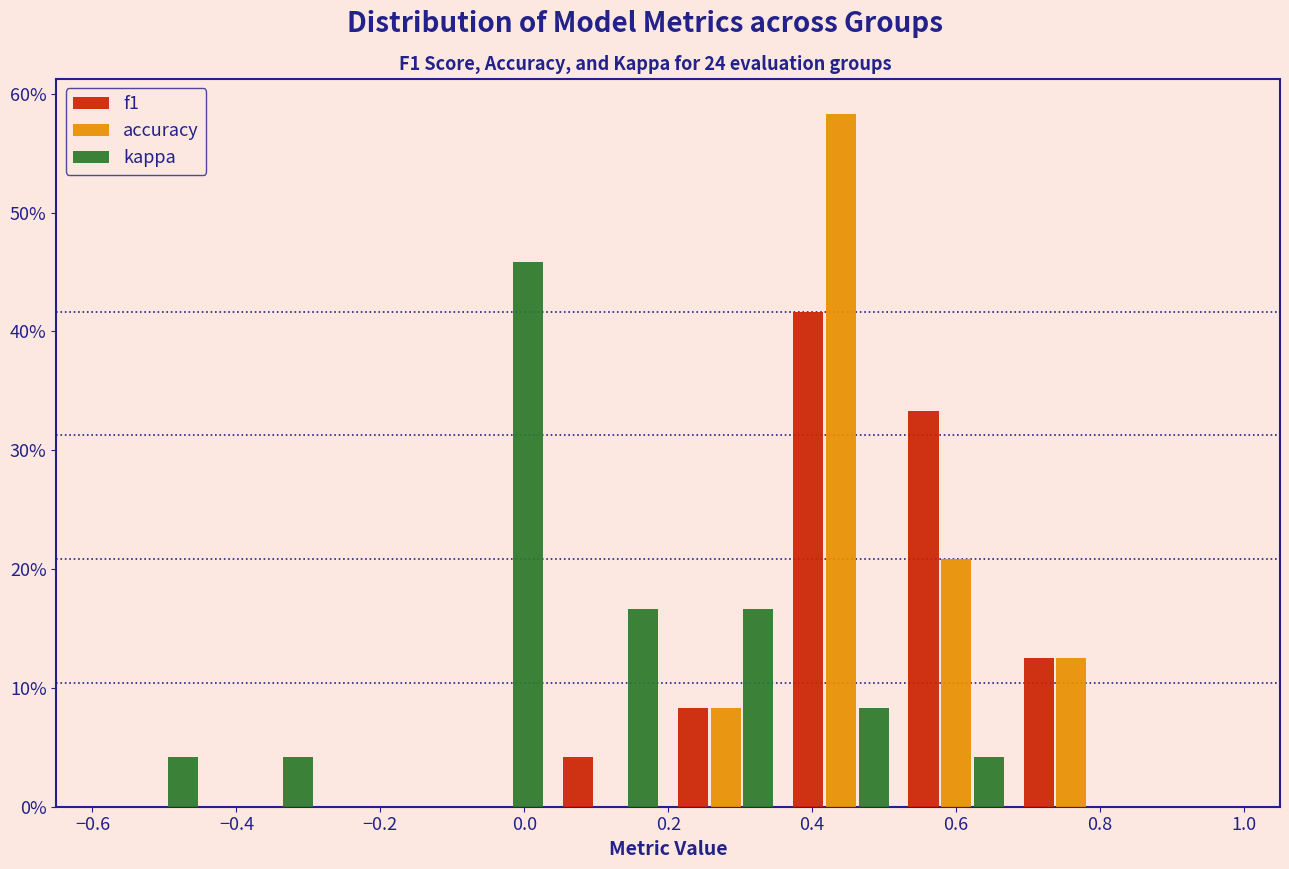

What is the height of the accuracy bar covering 0.52 to 0.68 on the x-axis? The values are not printed on the chart, so give them approximately, as read against the axis.

21